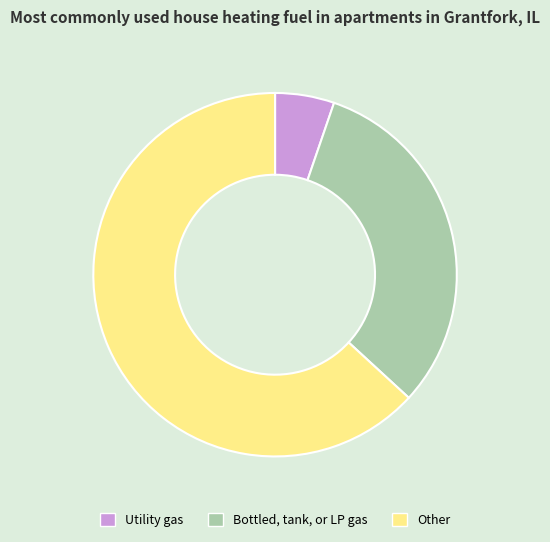

Is it true that Utility gas is 5% of the pie?

True